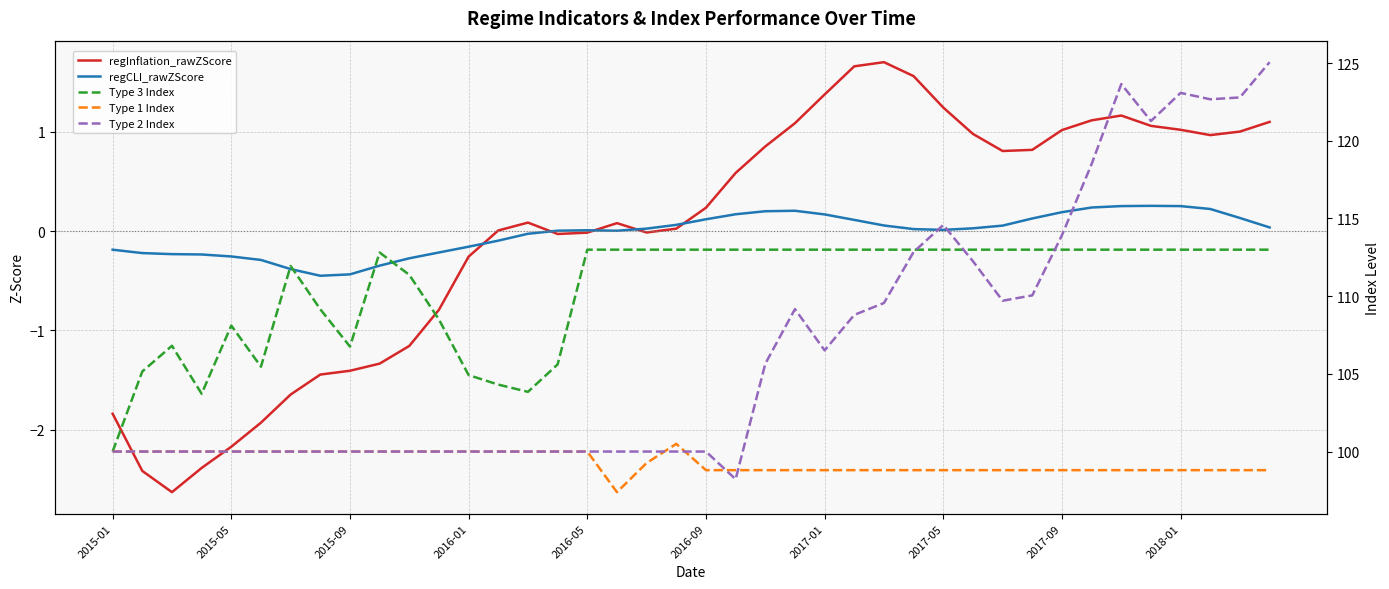

In Type 3 Index, how many points are lower than both neighbors (excluding endpoints)?

4